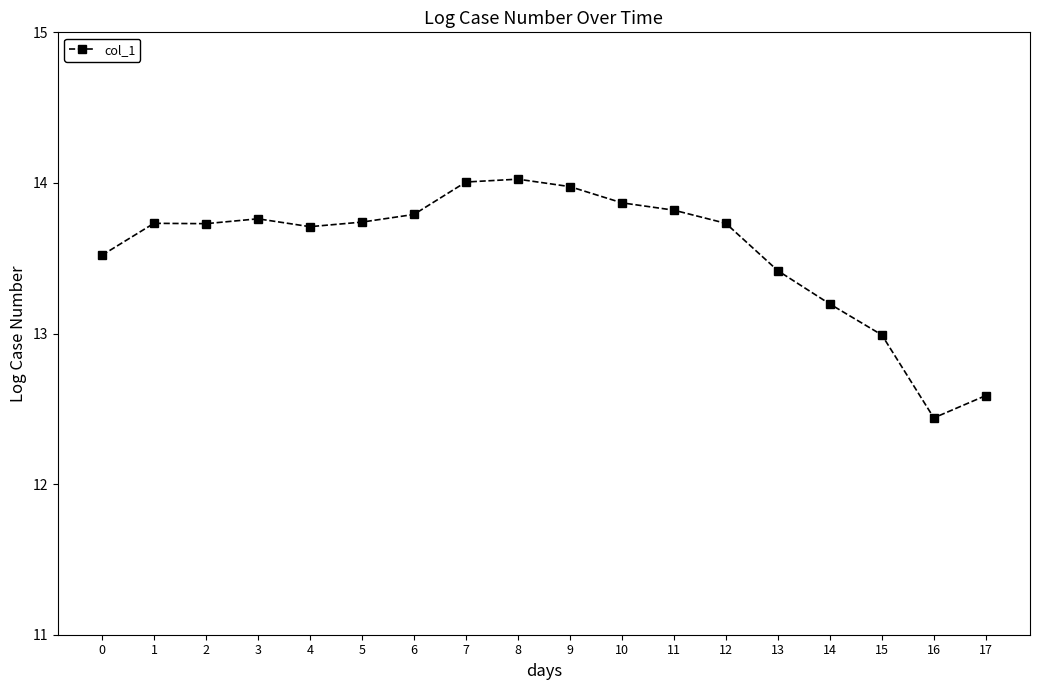

How many lines are shown in the chart?

1